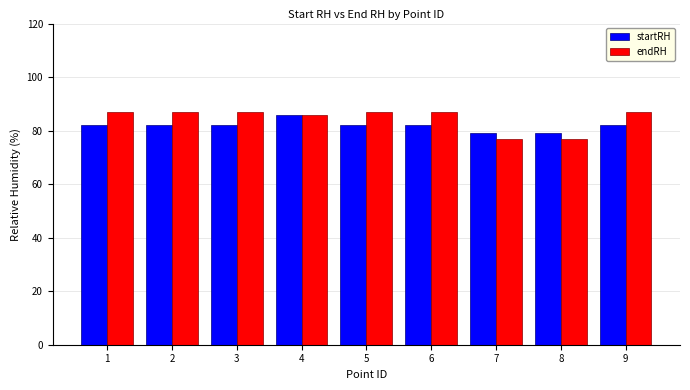

What is the value of the startRH bar at the 3rd from the left?

82